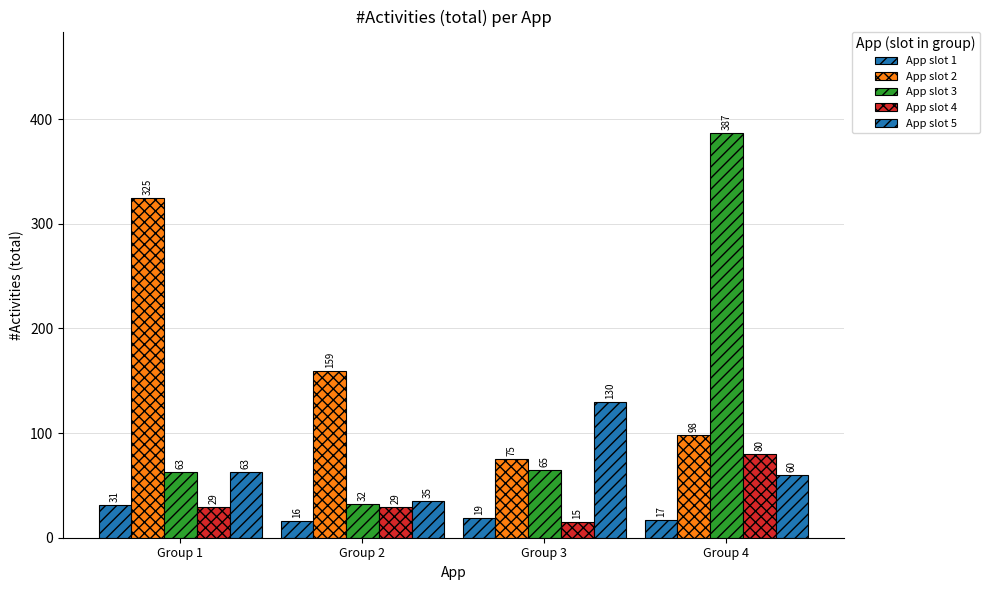

Which series changed the most between Group 1 and Group 2?

App slot 2